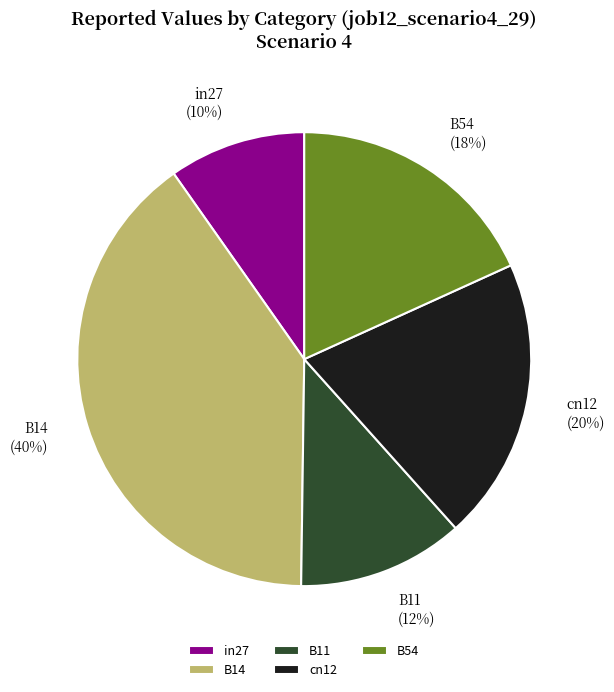

Count the number of slices in the pie.

5